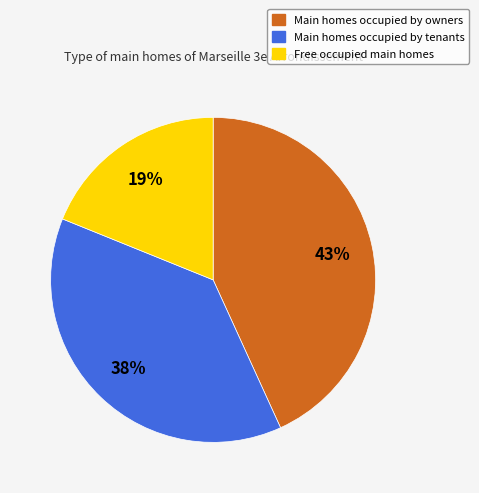

Is there a majority slice in this chart?

No